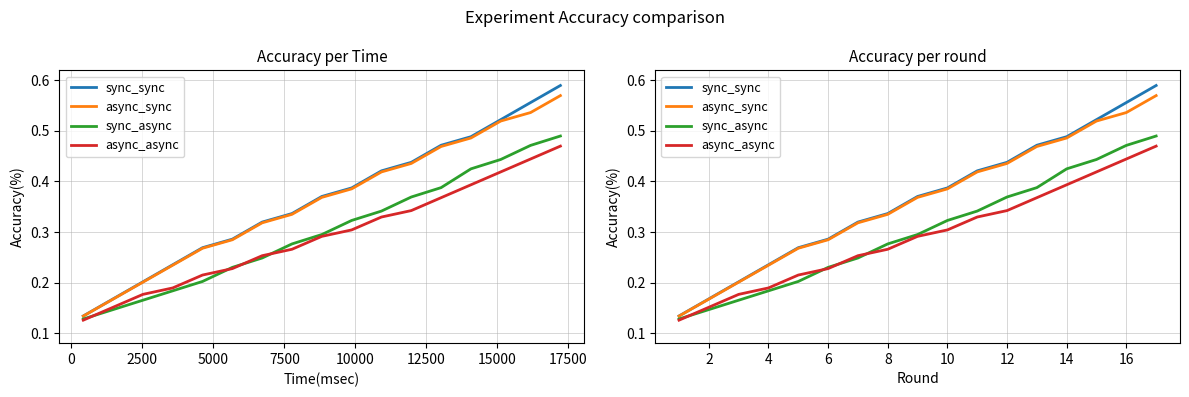

How many async_async values are between 0 and 1?

17